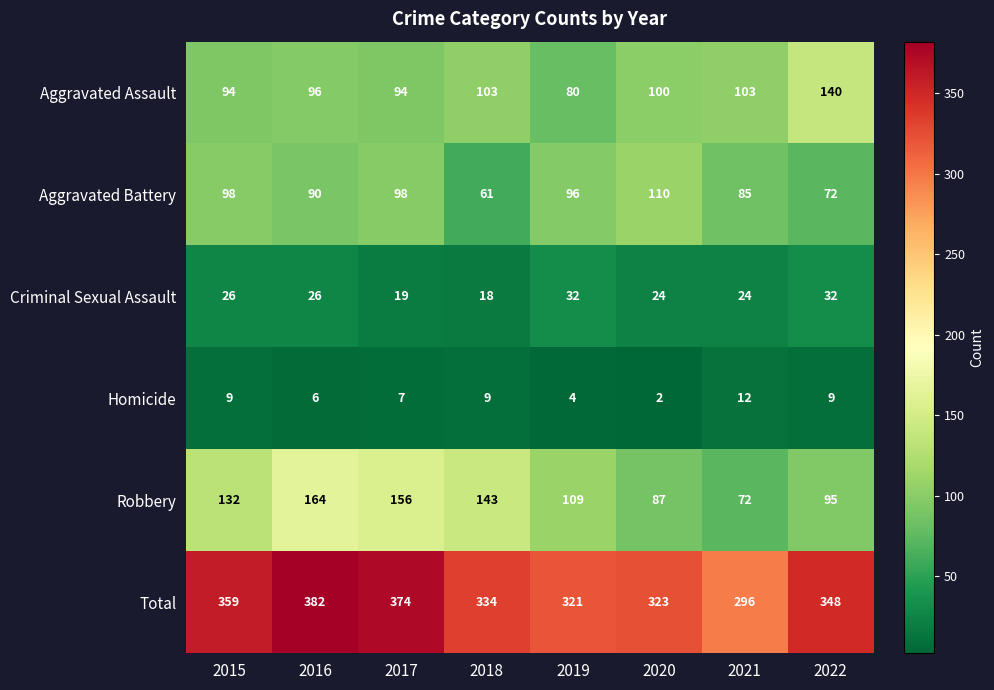

At 2018, list the series in order from largest to smallest.

Total, Robbery, Aggravated Assault, Aggravated Battery, Criminal Sexual Assault, Homicide